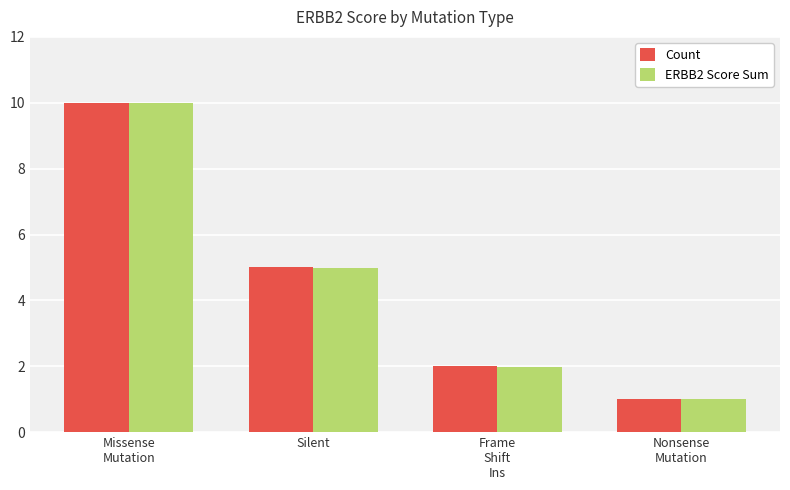

How many data points in ERBB2 Score Sum are above 4?

2